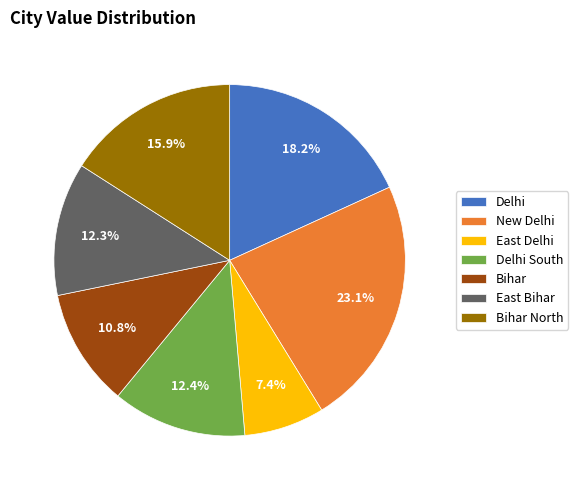

Is there any slice that represents more than half of the pie?

No